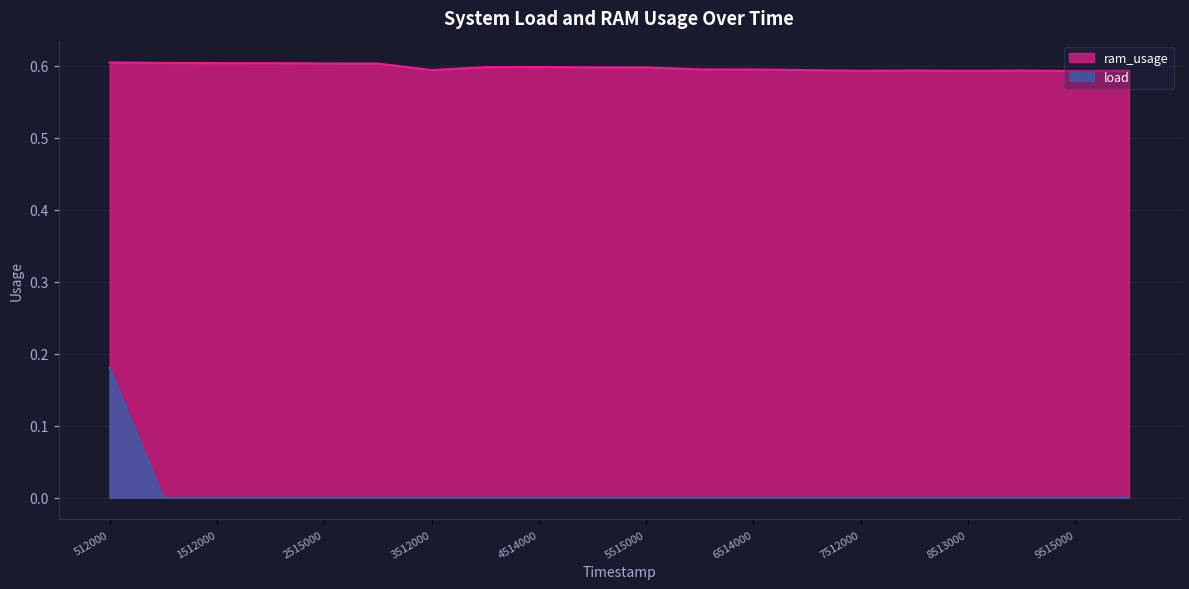

Where is the first local minimum for ram_usage?

3512000